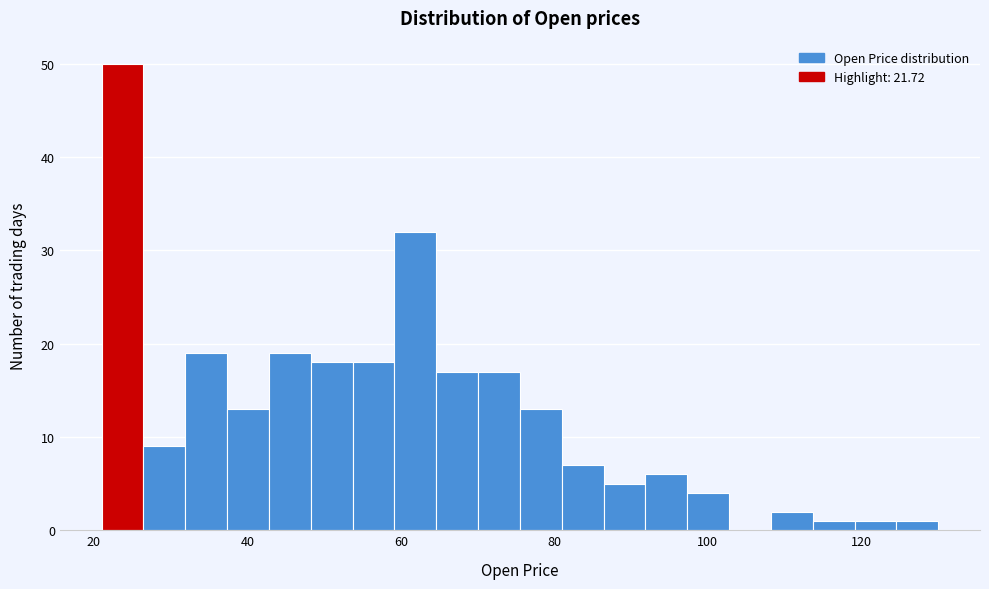

Around what value on the x-axis is the tallest bar? Give the approximate position of its centre, as read against the axis.

24